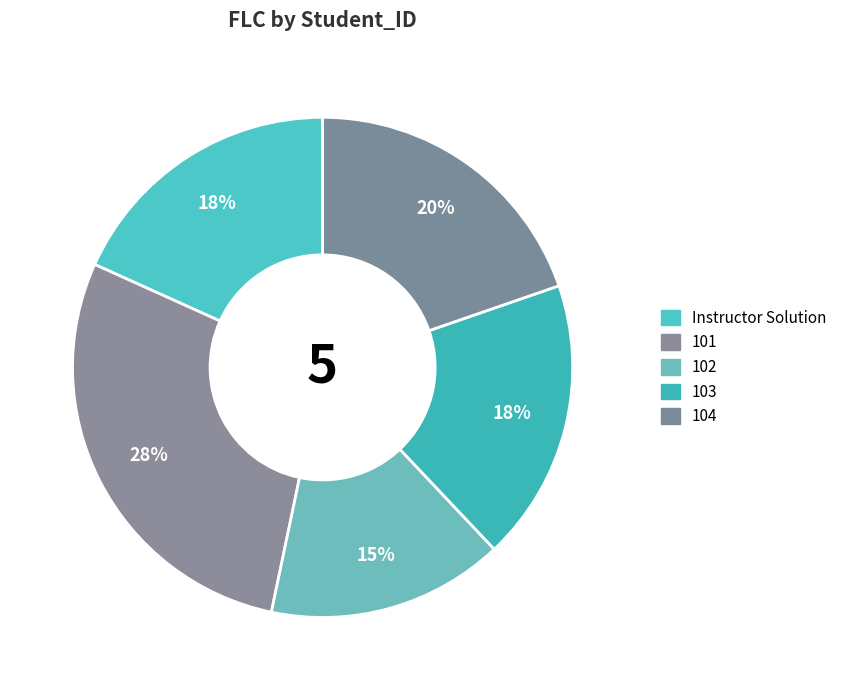

To the nearest percent, what is the combined percentage of Instructor Solution and 101?

47%